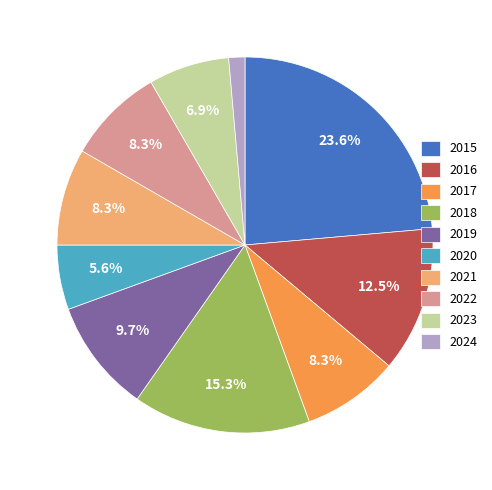

Is it true that 2017 is 8% of the pie?

True